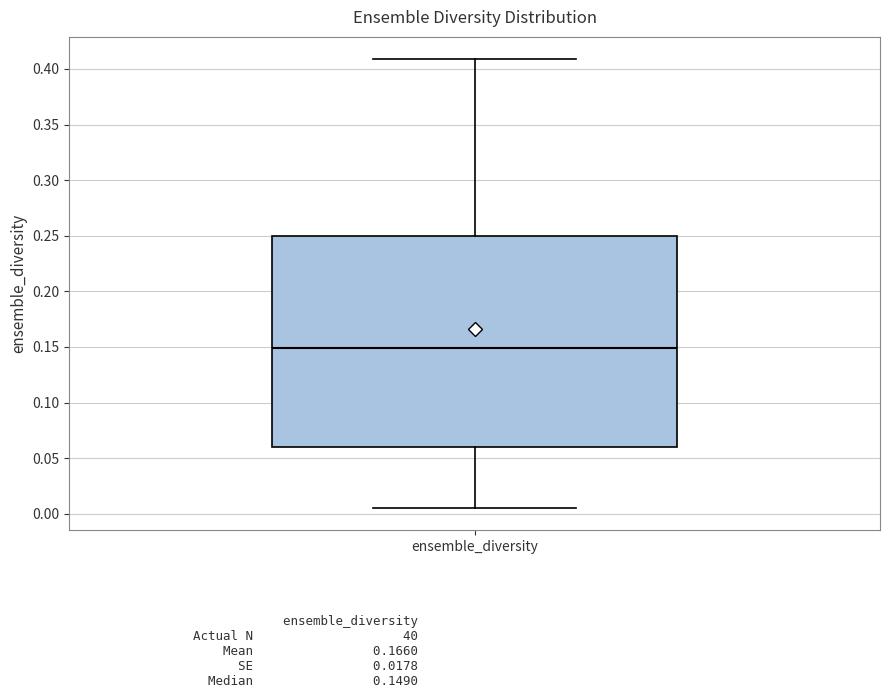

Read this box plot against the y-axis: the position of the median line, the range covered by the box, and the ends of both whiskers. The values are not printed on the chart, so give them approximately, as read against the axis.

median 0.150, box 0.060 to 0.250, whiskers 0.005 to 0.410